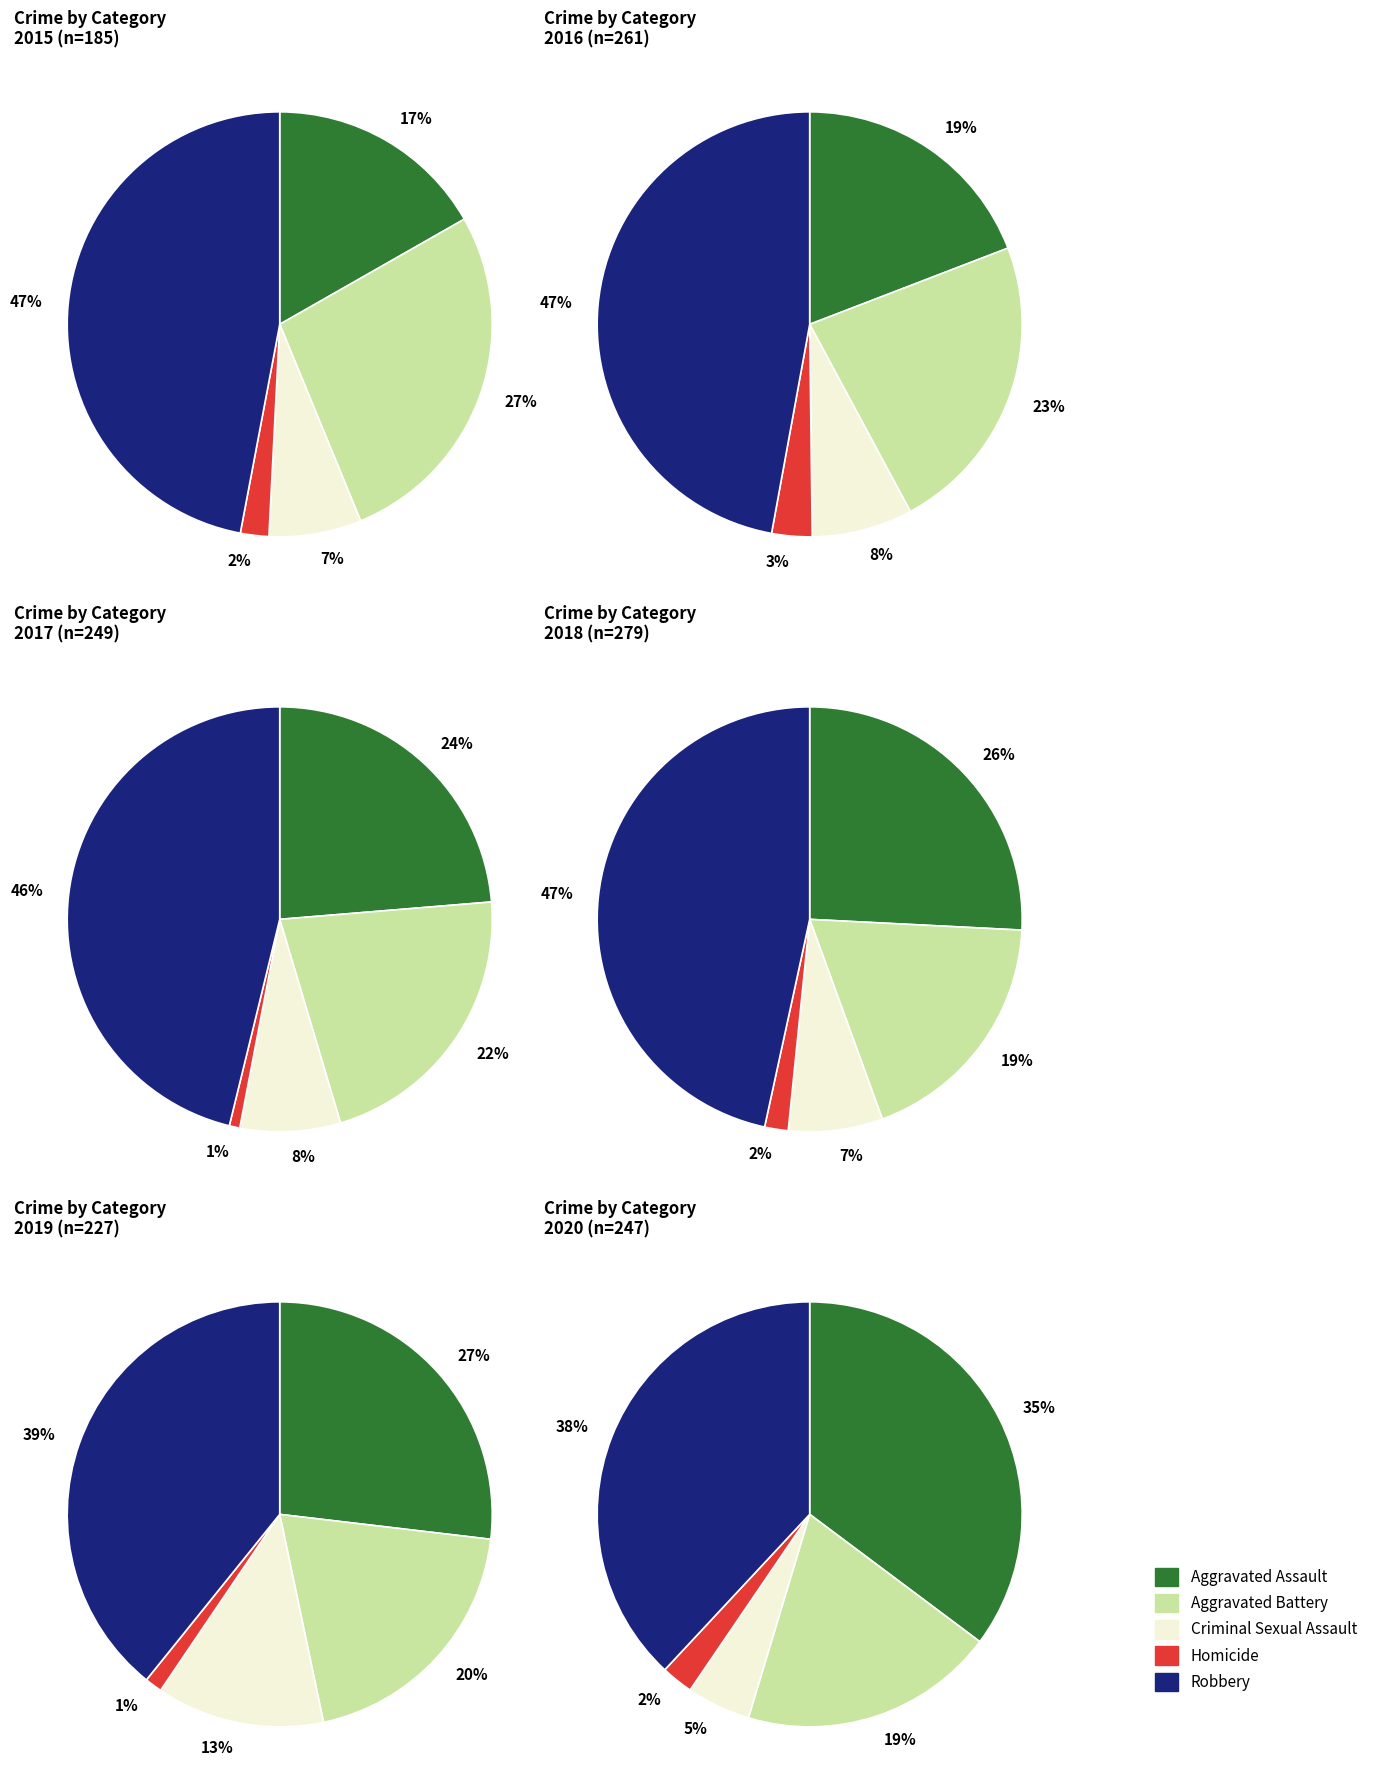

The Criminal Sexual Assault slice represents 2% of the pie. True or false?

False